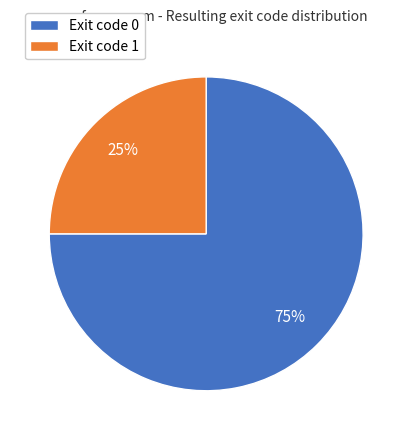

Count the number of slices in the pie.

2